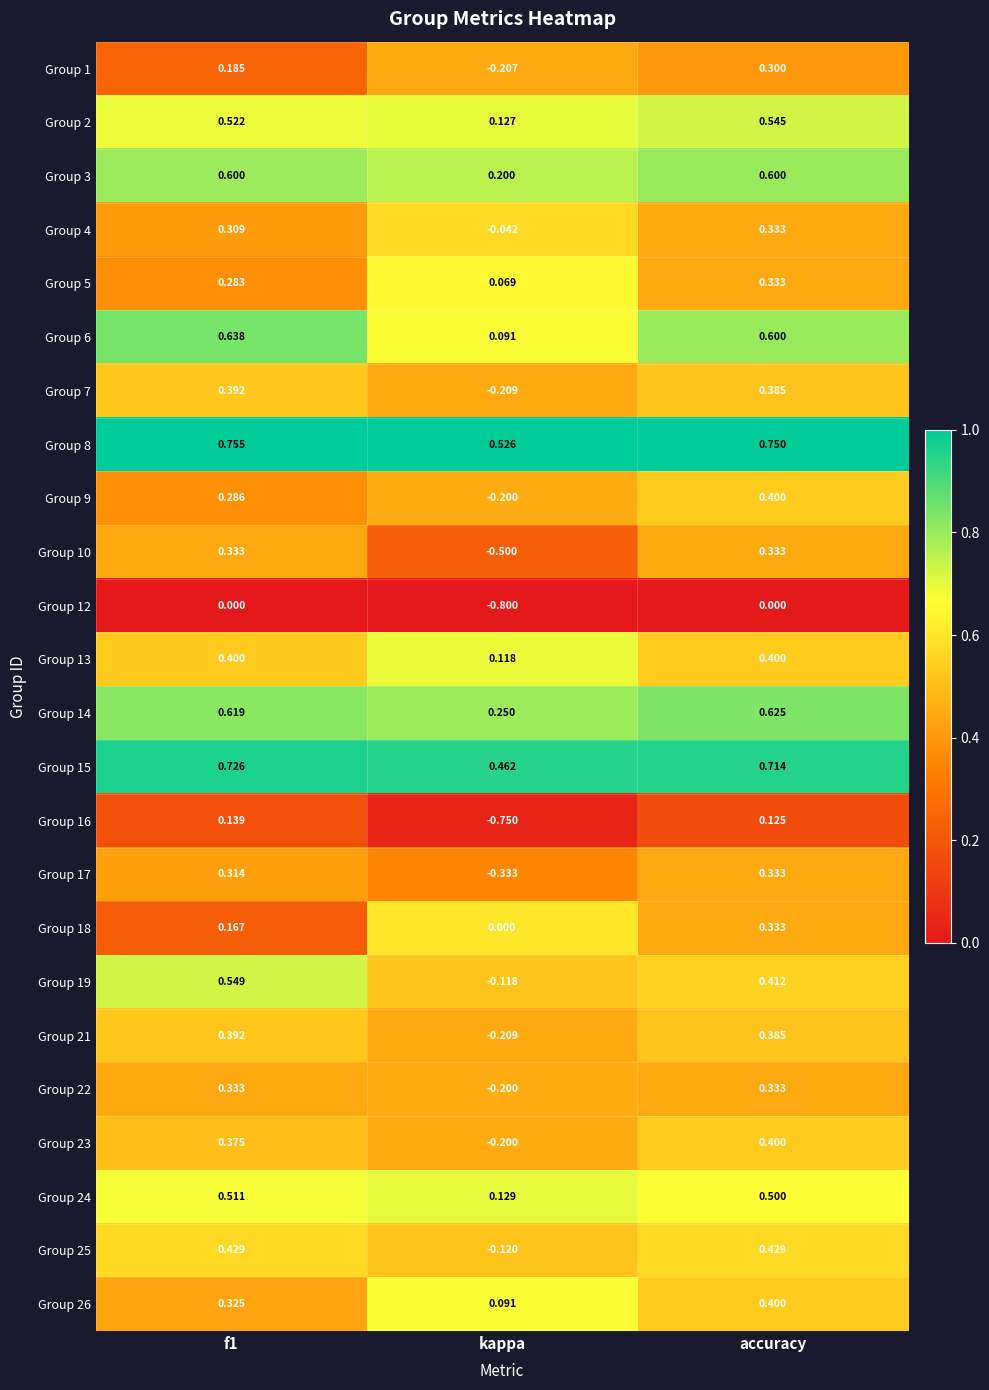

Which series changed the most between kappa and accuracy?

Group 16